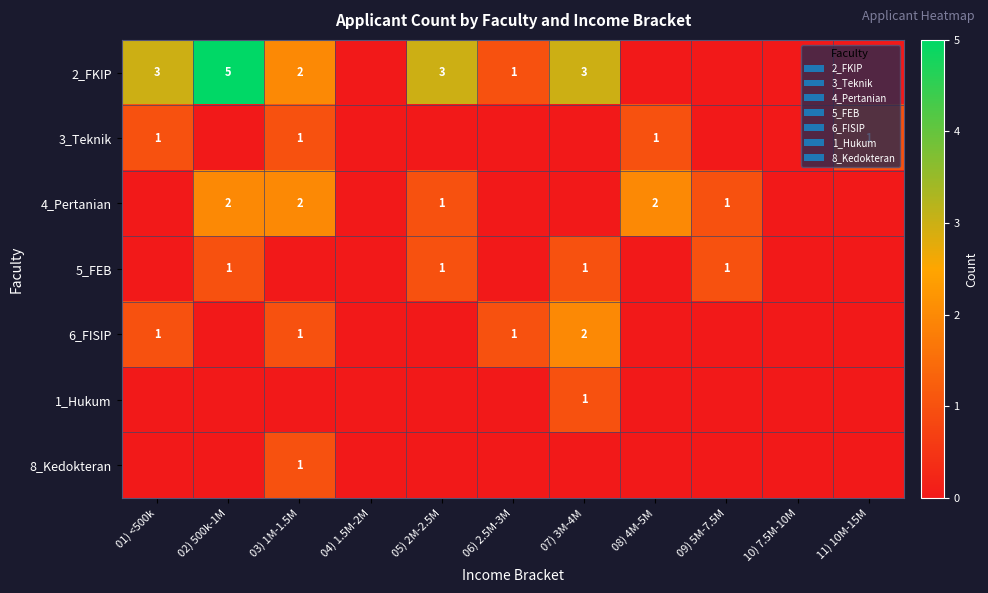

The value of 6_FISIP at 06) 2.5M-3M is 1. True or false?

True